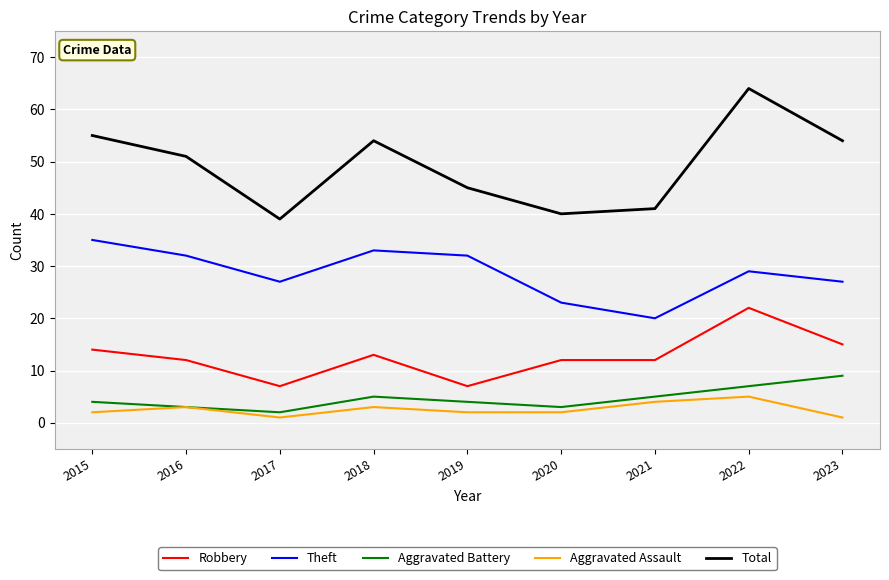

Which series has the largest range (max minus min)?

Total